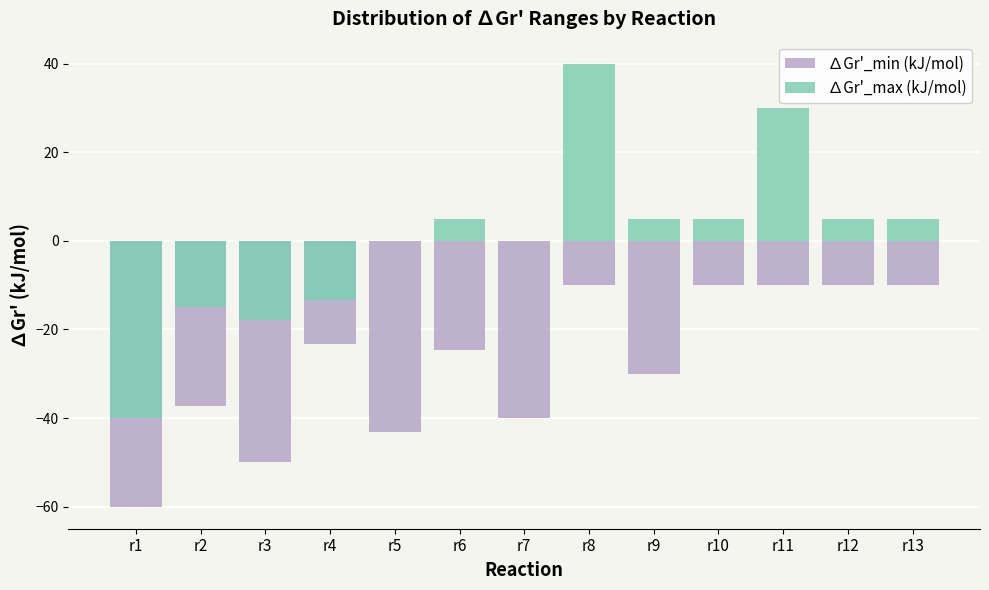

What is the sum of all ∆Gr'_max (kJ/mol) values?

9.0